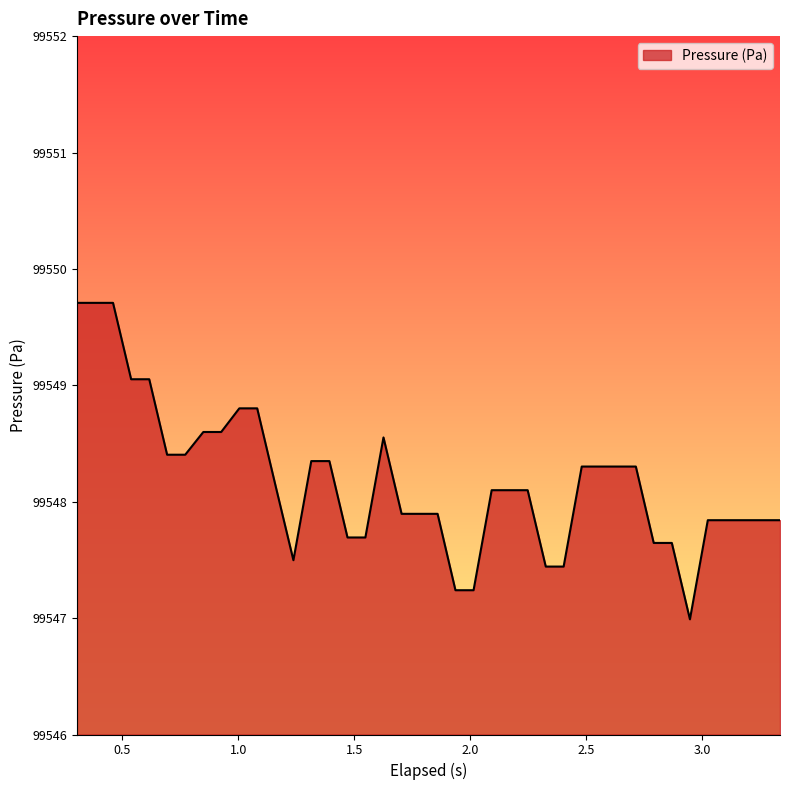

What is the maximum value shown in the chart?

99549.7